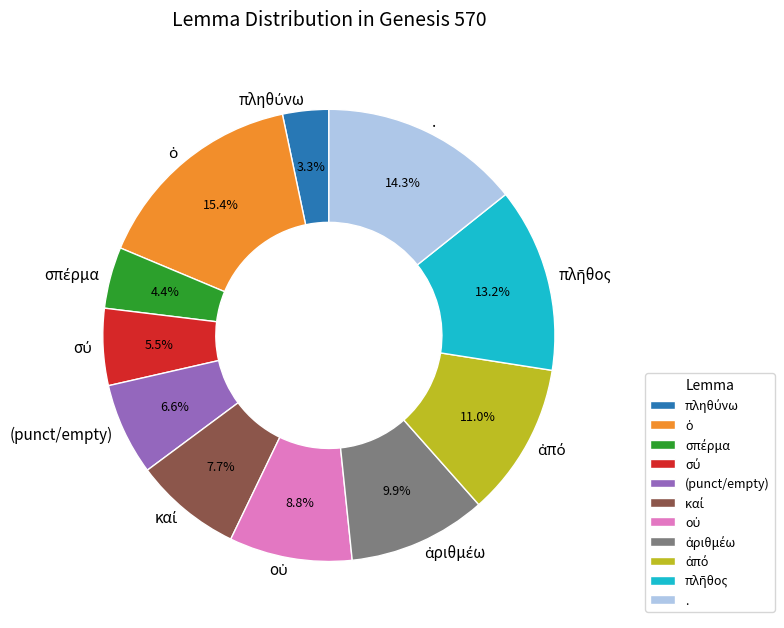

Is there any slice that represents more than half of the pie?

No